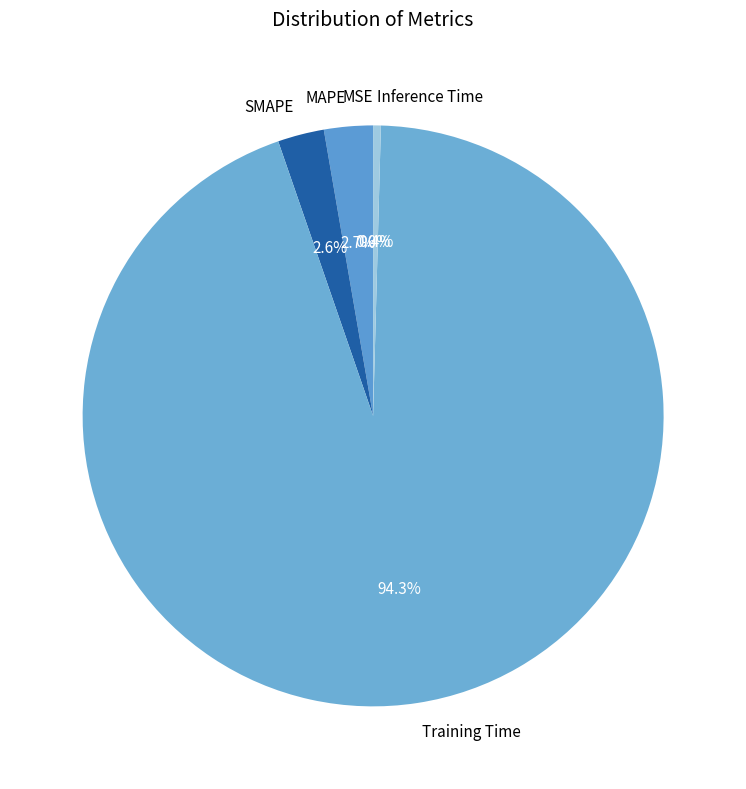

To the nearest percent, what is the combined percentage of Inference Time and Training Time?

95%